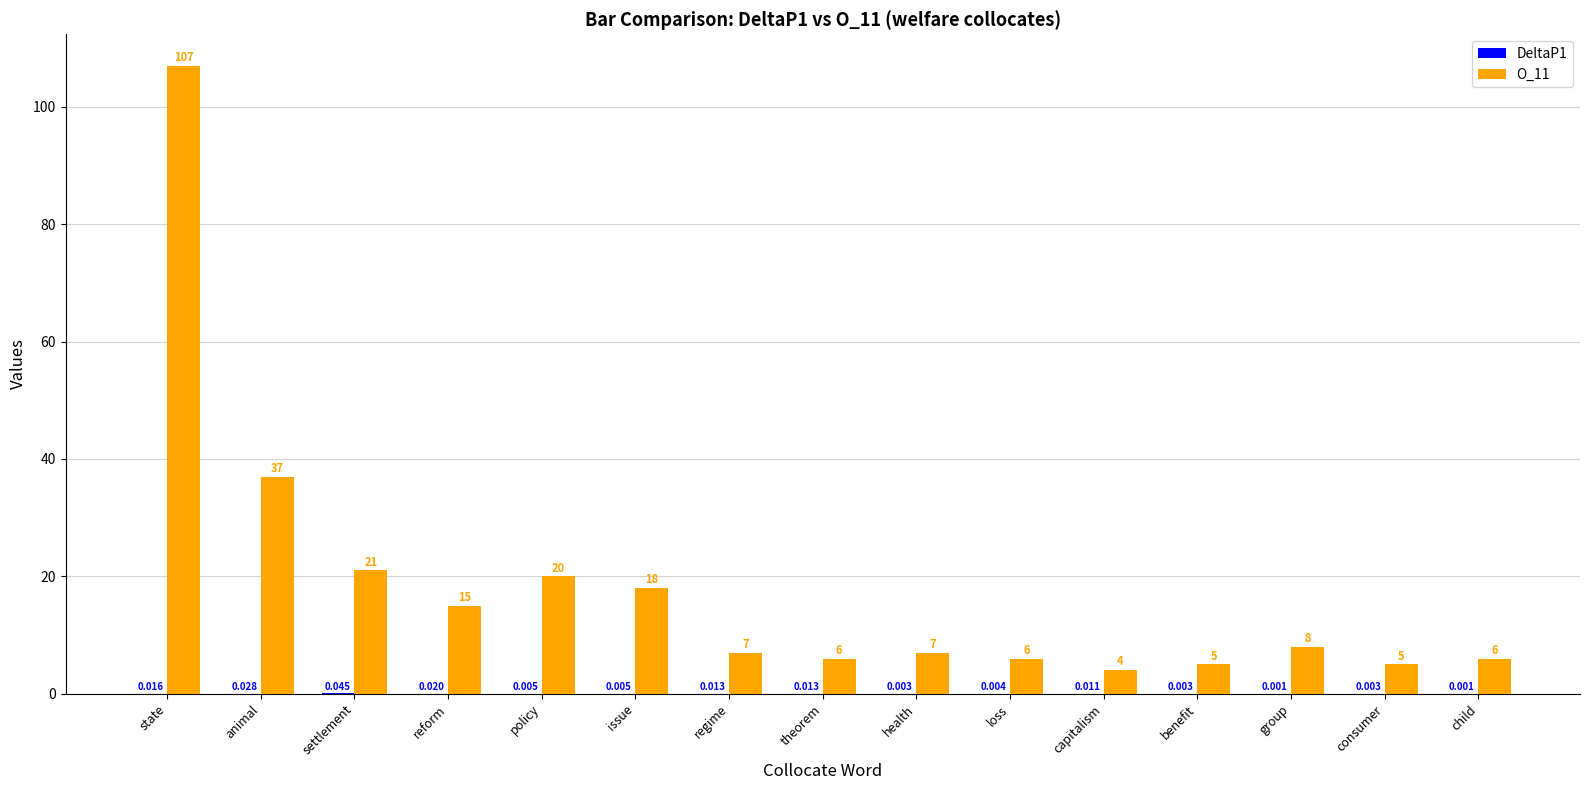

At which category does the chart reach its peak across all series?

state